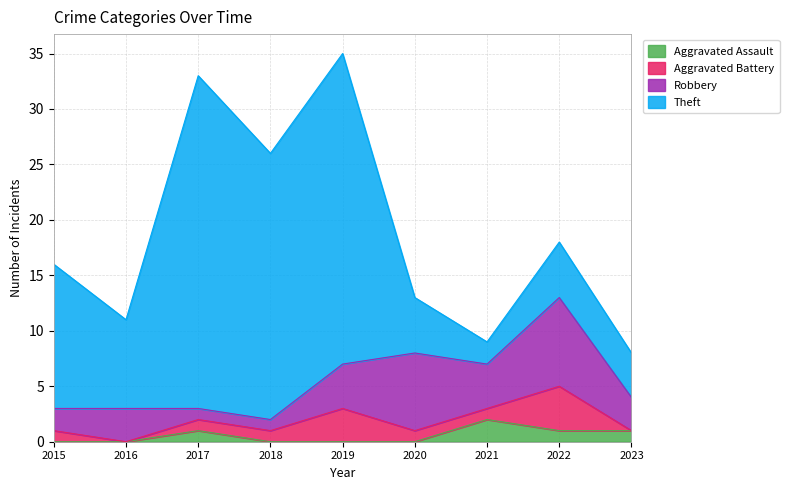

True or false: Theft and Aggravated Assault cross at least once.

False